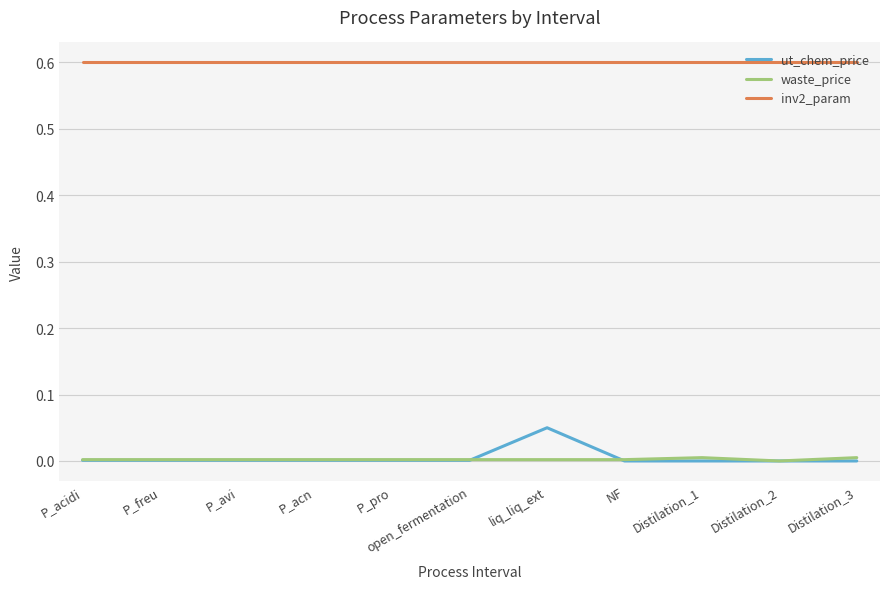

What is the lowest value of the inv2_param series?

0.6